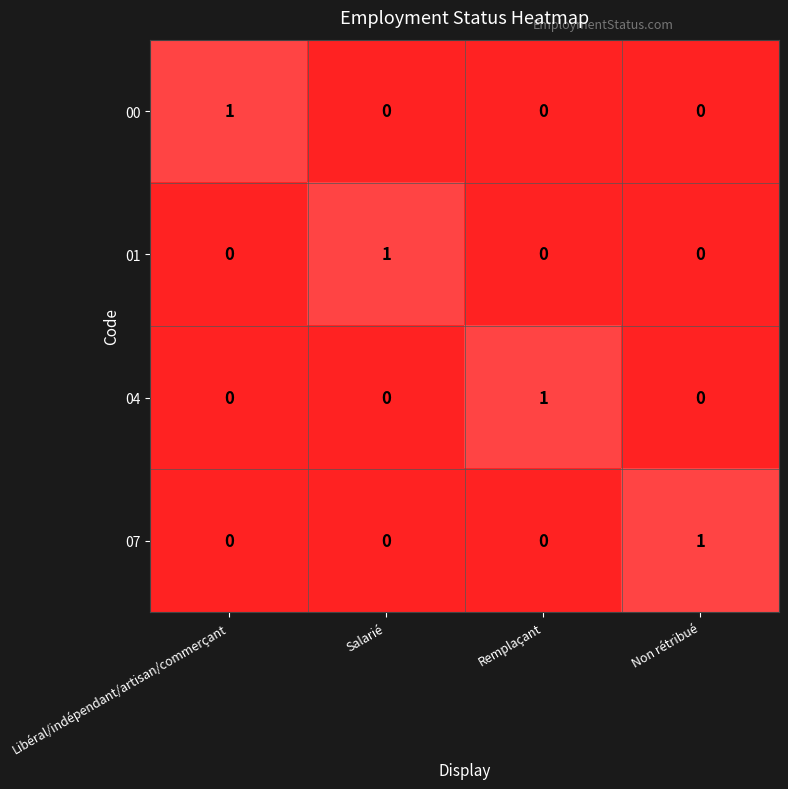

Count the number of data series in this chart.

4